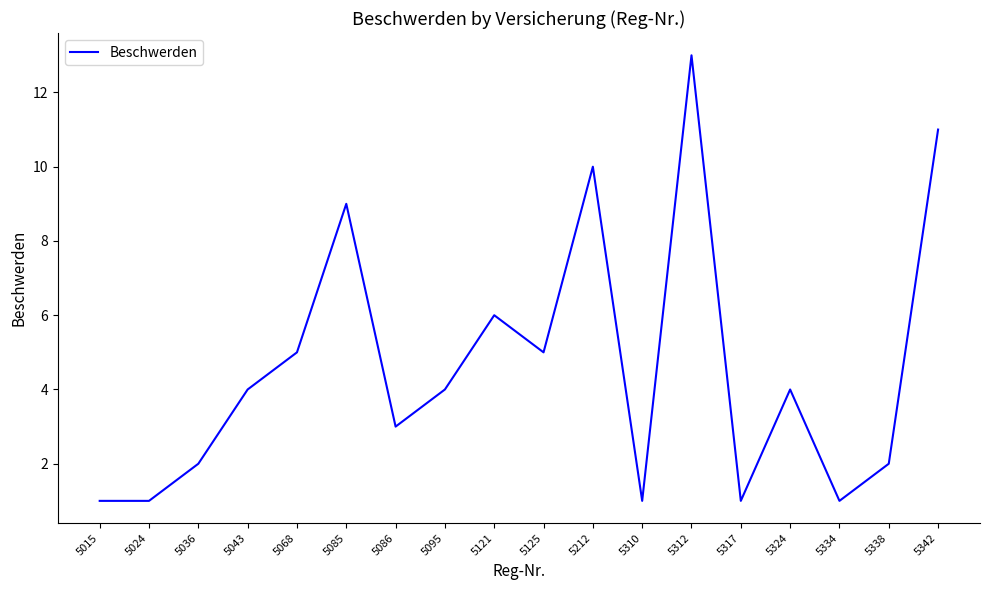

Between 5312 and 5125, which is larger?

5312